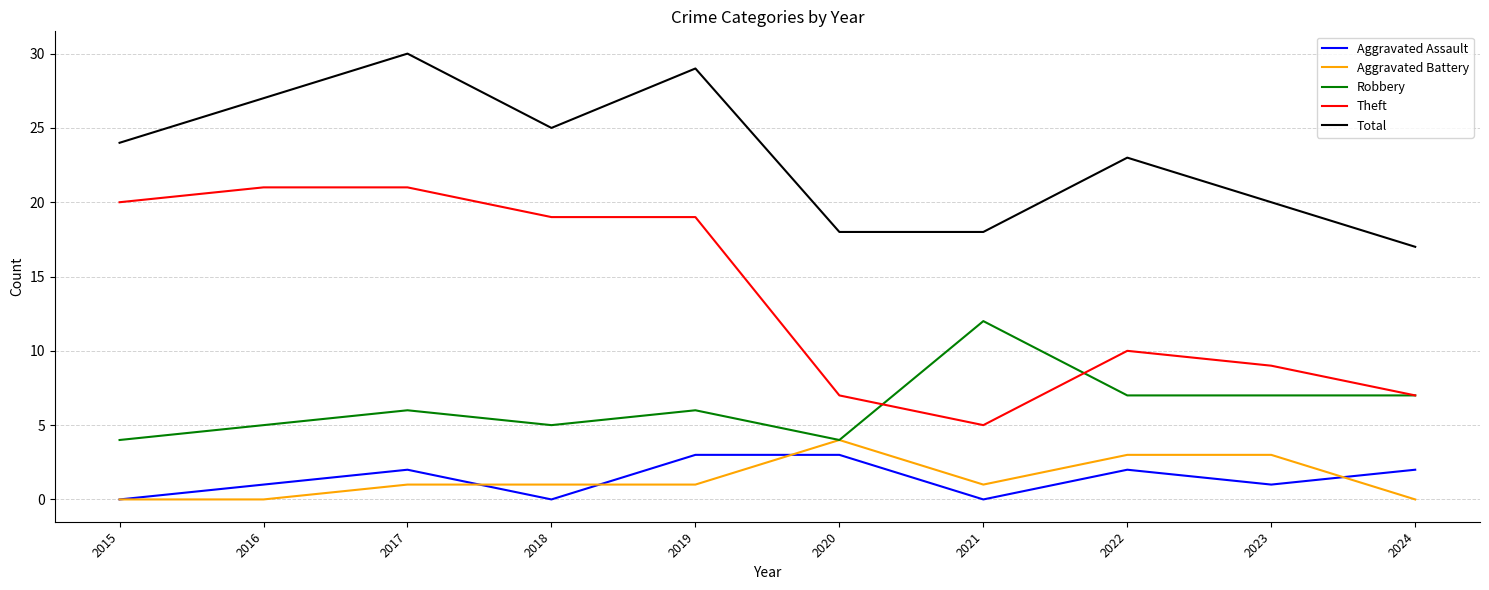

Where is Theft nearest to the value 13?

2022